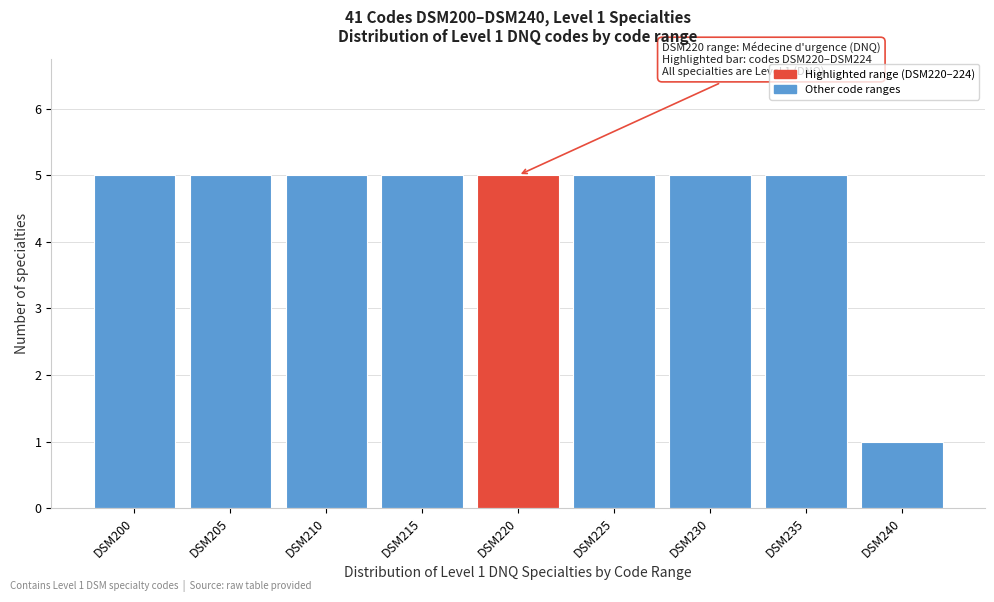

Reading right to left, list all the values displayed in this chart.

1	5	5	5	5	5	5	5	5